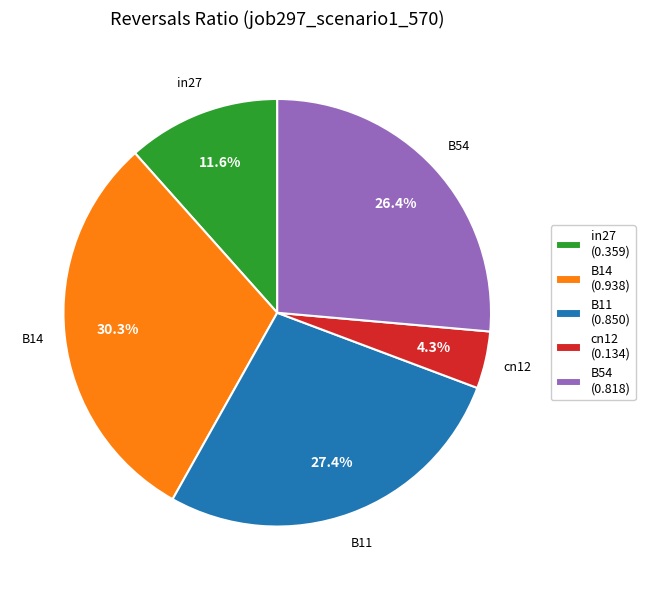

To the nearest percent, what is the difference between the largest and smallest slice percentages?

26%